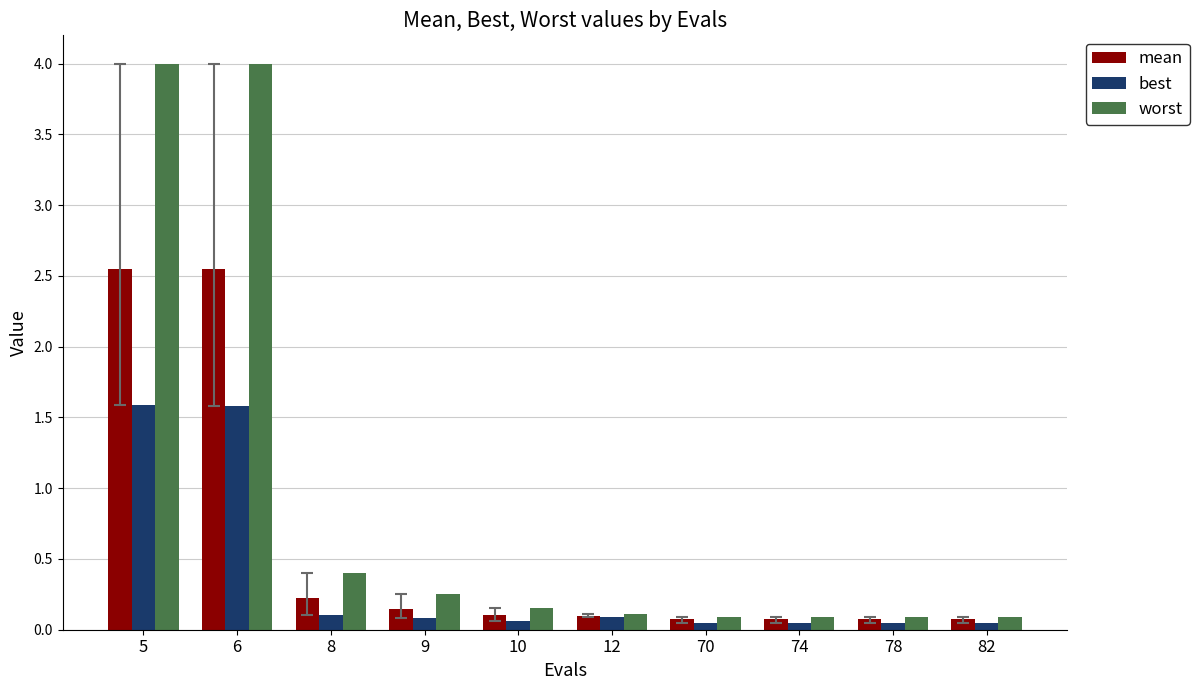

Which series has the largest total across all categories?

worst